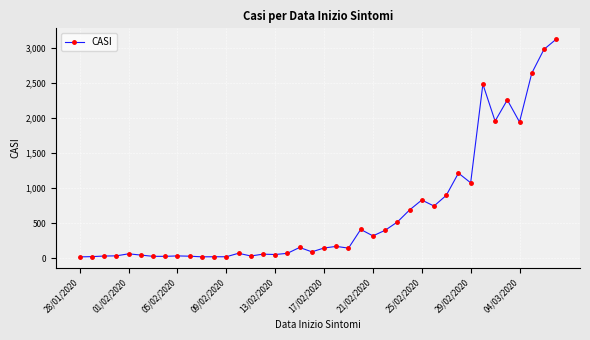

What is the maximum value shown in the chart?

3127